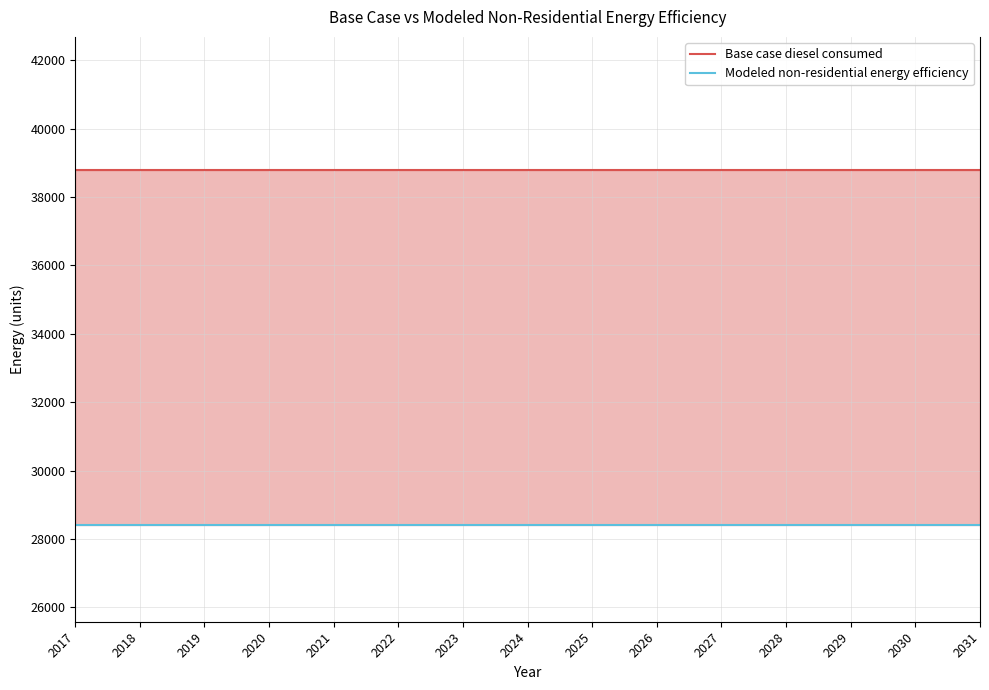

At which category is the sum across all series the highest?

2017